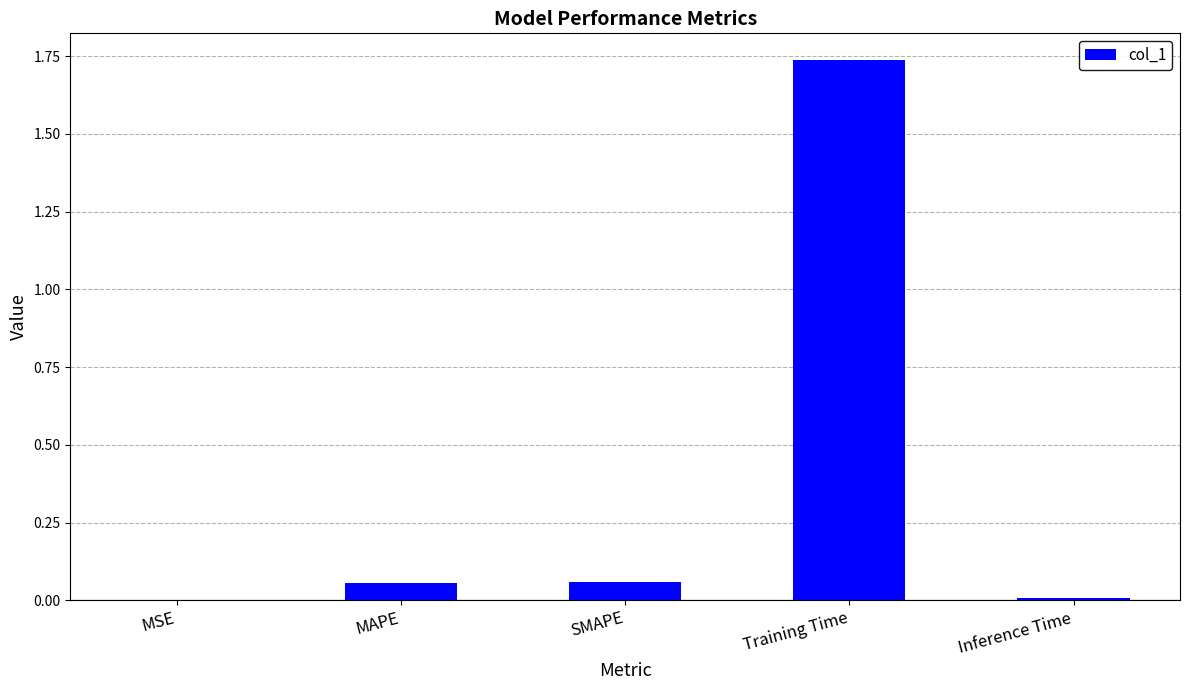

Are the bars horizontal?

No